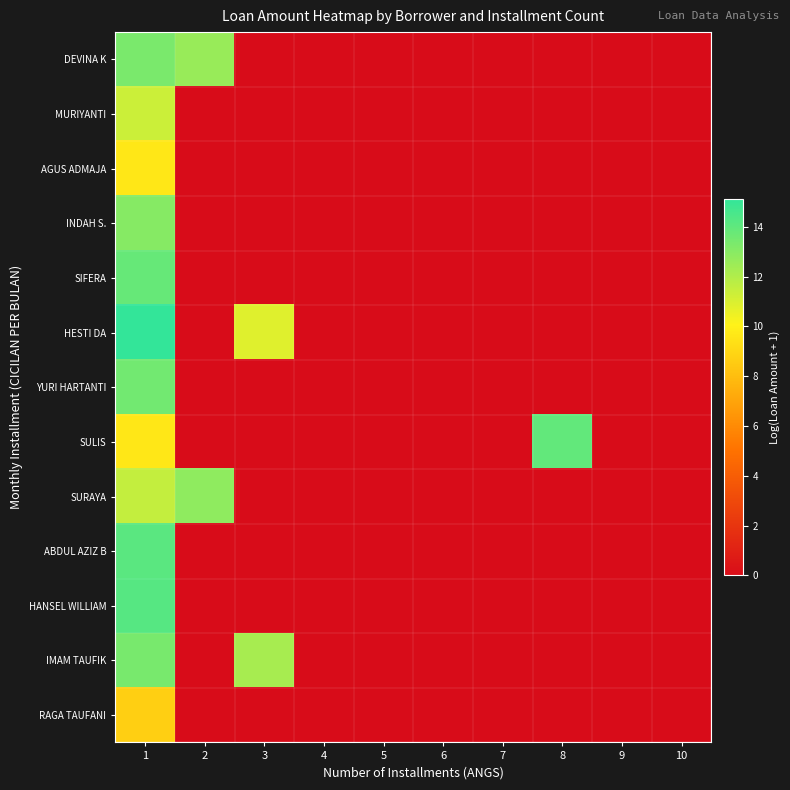

At which category is the sum across all series the highest?

1